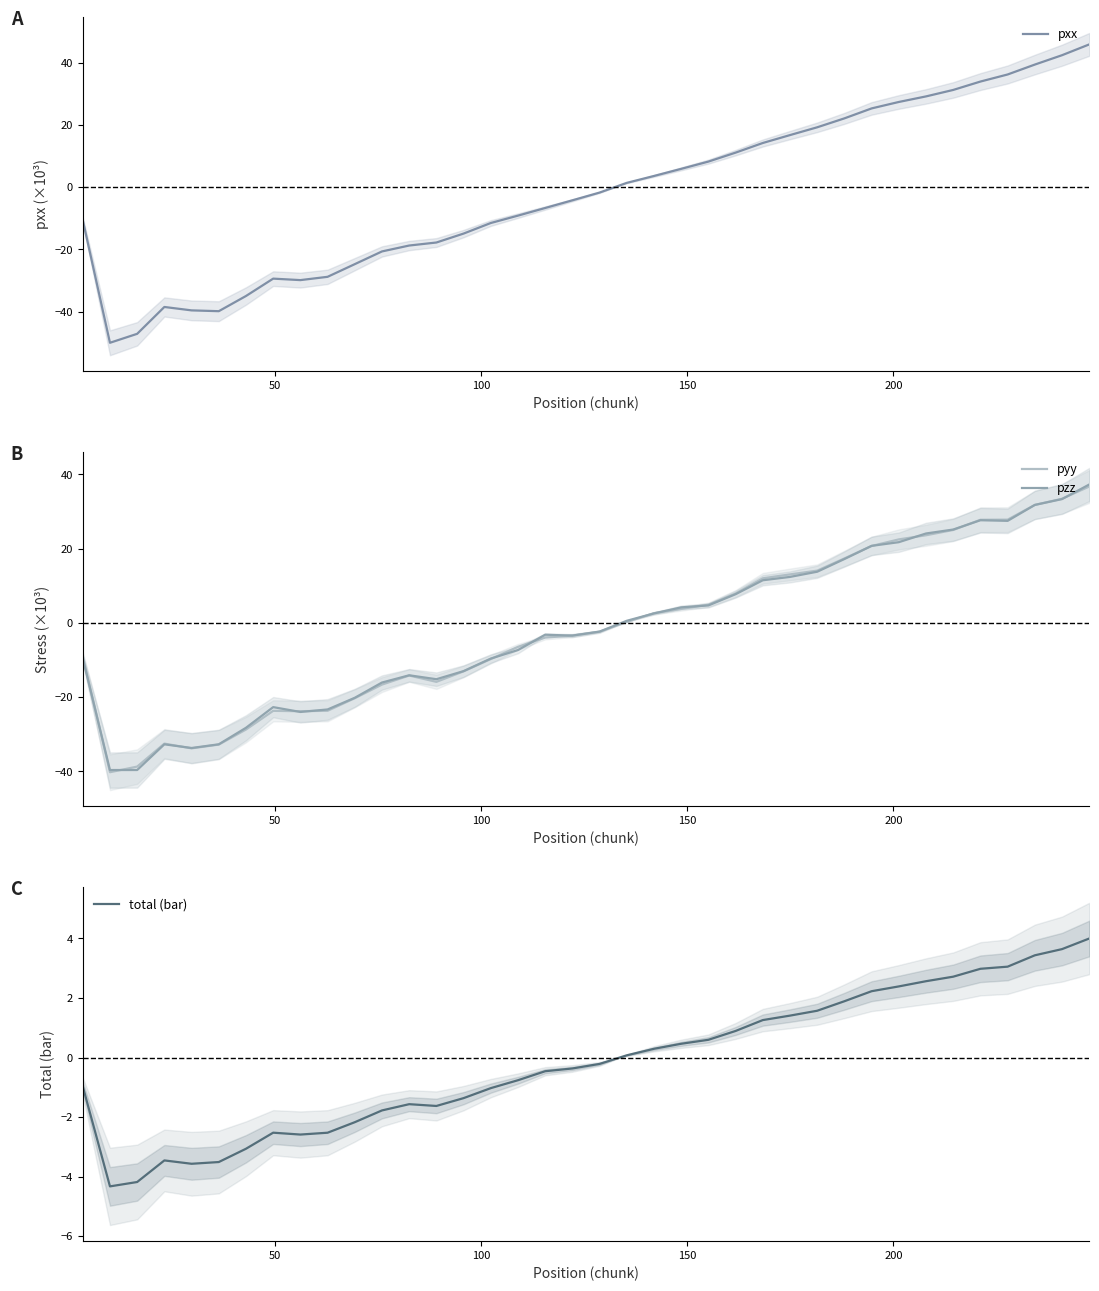

What is the maximum value for pyy?

36.7